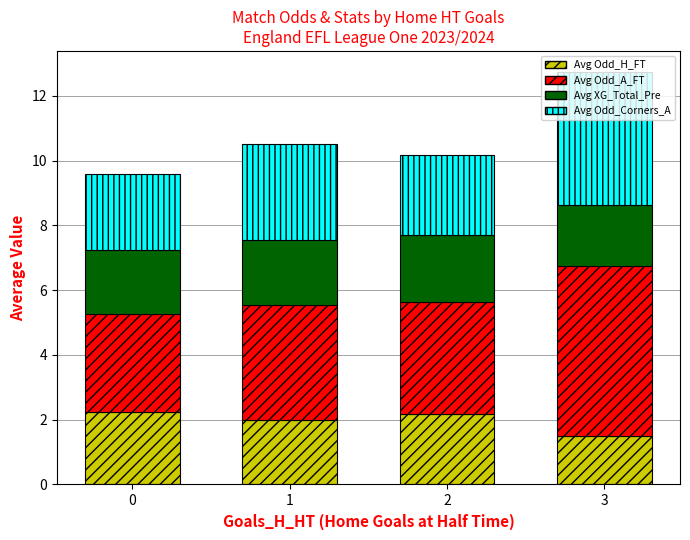

What is the total value across all series at 2?

10.2